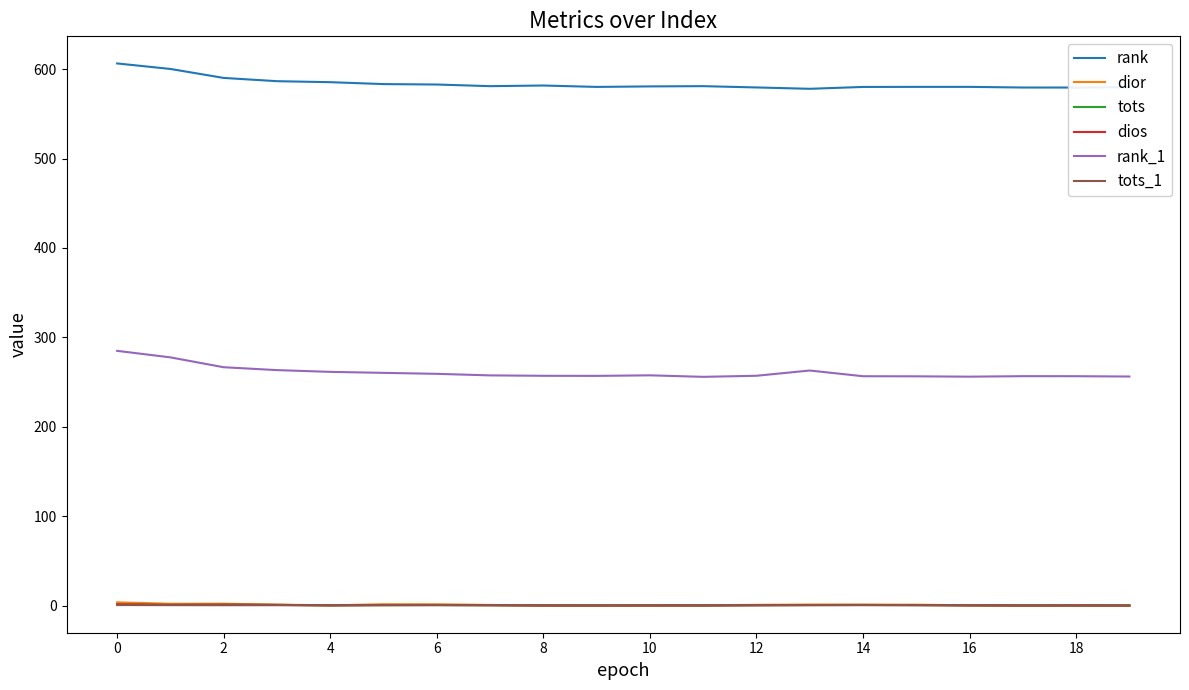

Which series has the largest total across all categories?

rank